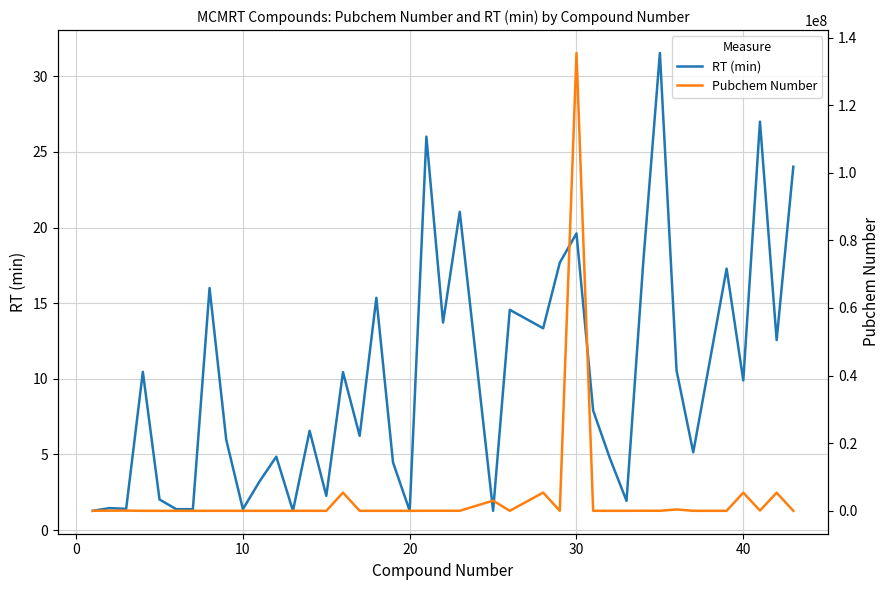

True or false: RT (min) and Pubchem Number cross at least once.

False